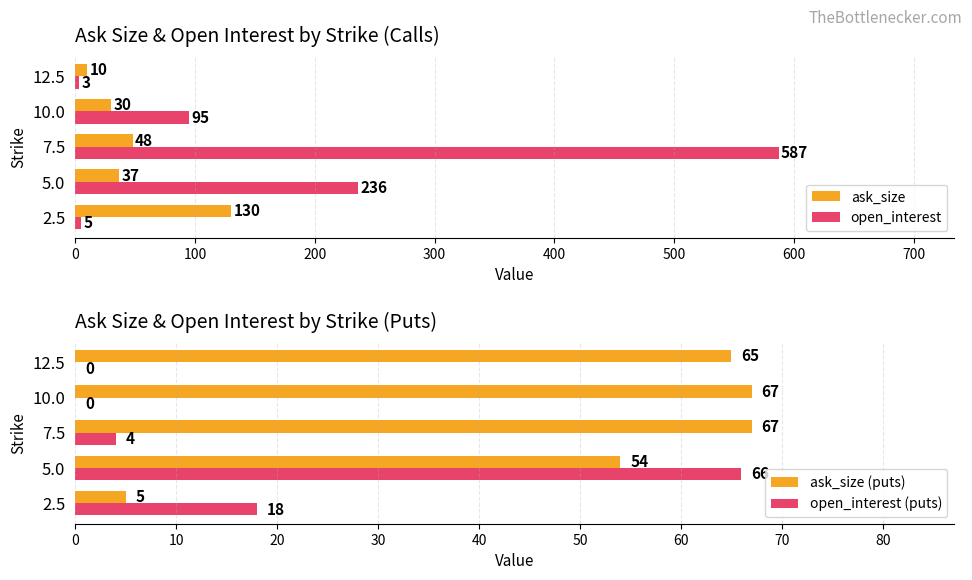

Rank the categories by ask_size value from highest to lowest.

2.5, 7.5, 5.0, 10.0, 12.5